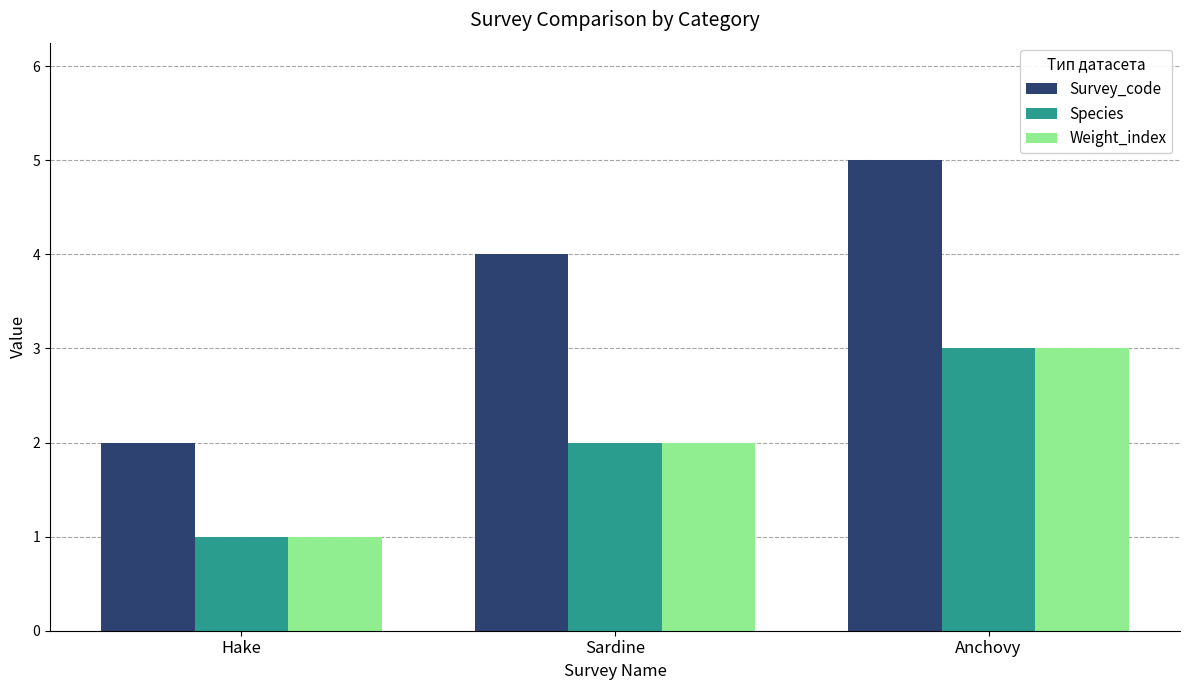

List the labels in order of Species value, largest first.

Anchovy, Sardine, Hake